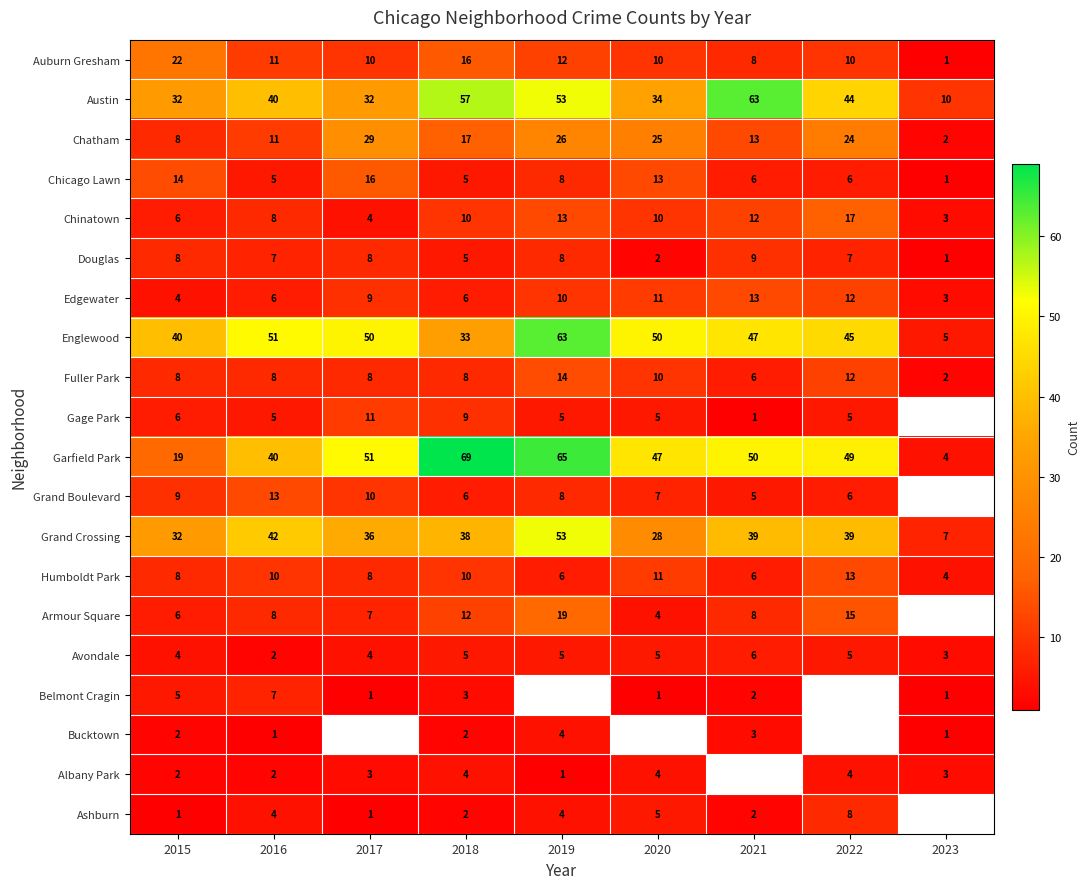

At which label is Austin closest to 36?

2020